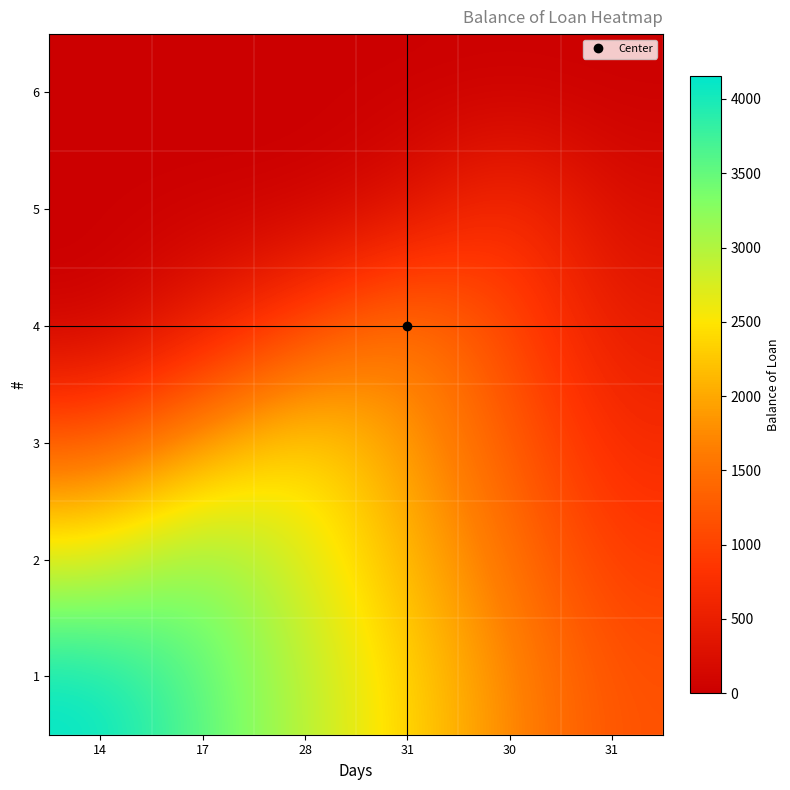

Reading left to right, transcribe all the data shown in this chart.

1: 14=4157.4	17=3557.4	28=2957.4	31=2357.4	30=1757.4	31=1157.4
2: 14=2724.0	17=3324.0	28=2724.0	31=2124.0	30=1524.0	31=924.0
3: 14=1290.7	17=1890.7	28=2490.7	31=1890.7	30=1290.7	31=690.7
4: 14=0.0	17=457.4	28=1057.4	31=1657.4	30=1057.4	31=457.4
5: 14=0.0	17=0.0	28=0.0	31=224.0	30=824.0	31=224.0
6: 14=0.0	17=0.0	28=0.0	31=0.0	30=0.0	31=0.0